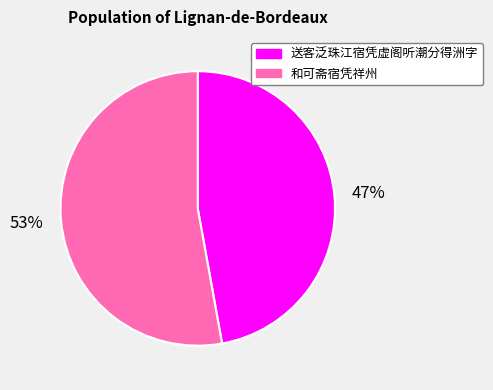

Which slice represents more than half of the pie?

和可斋宿凭祥州